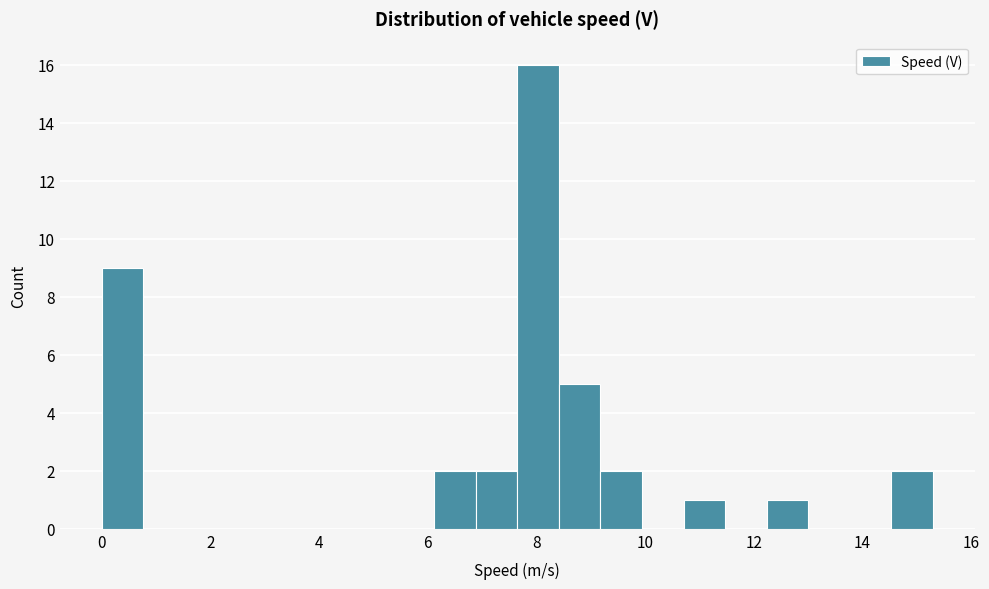

Around what value on the x-axis is the tallest bar? Give the approximate position of its centre, as read against the axis.

8.0